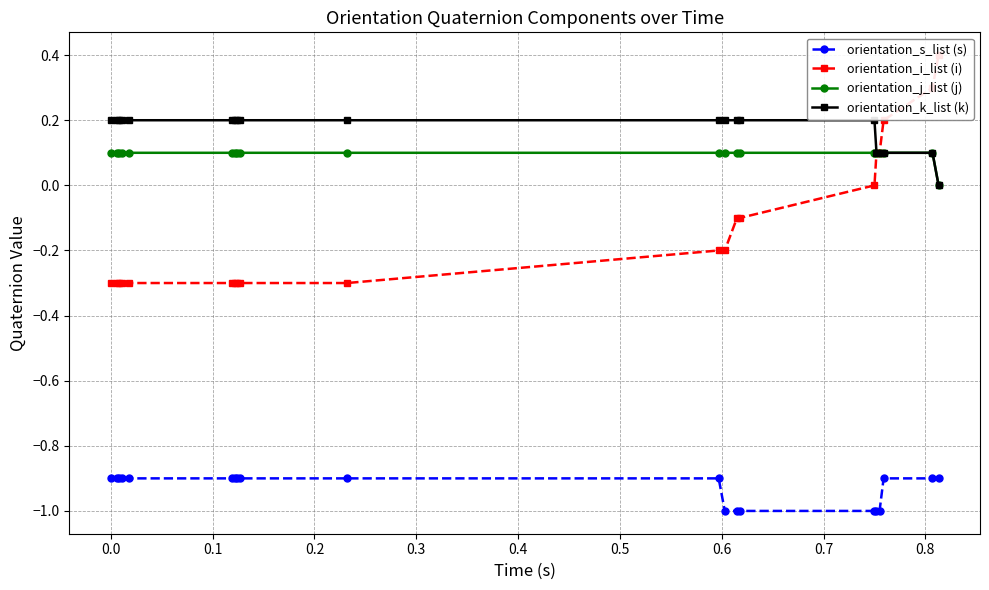

True or false: orientation_j_list (j) and orientation_s_list (s) intersect in this chart.

False